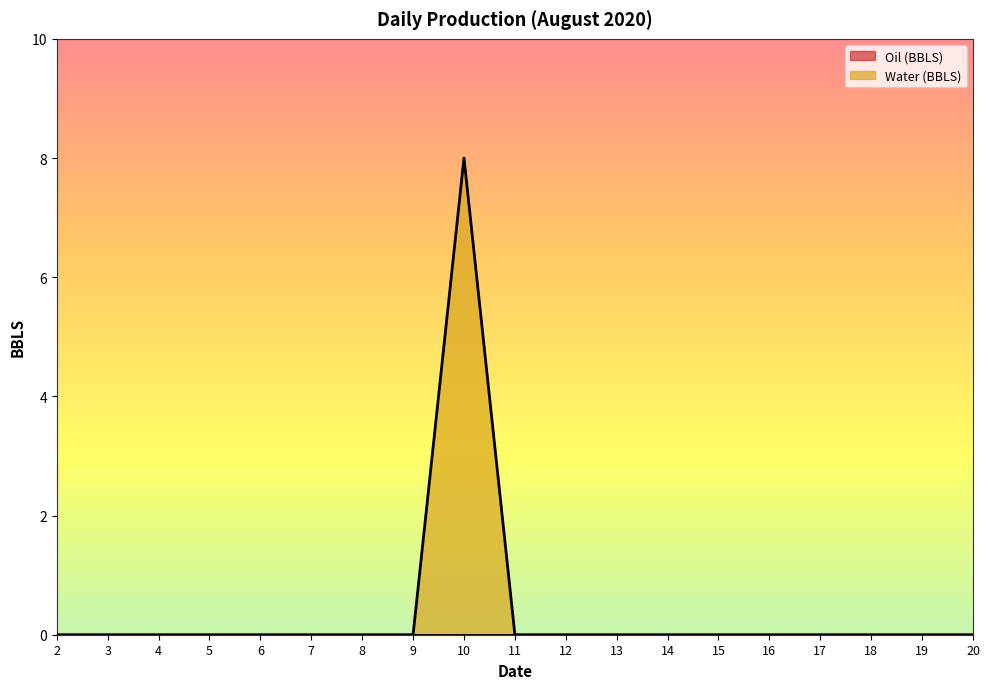

Does the chart have visible grid lines?

No